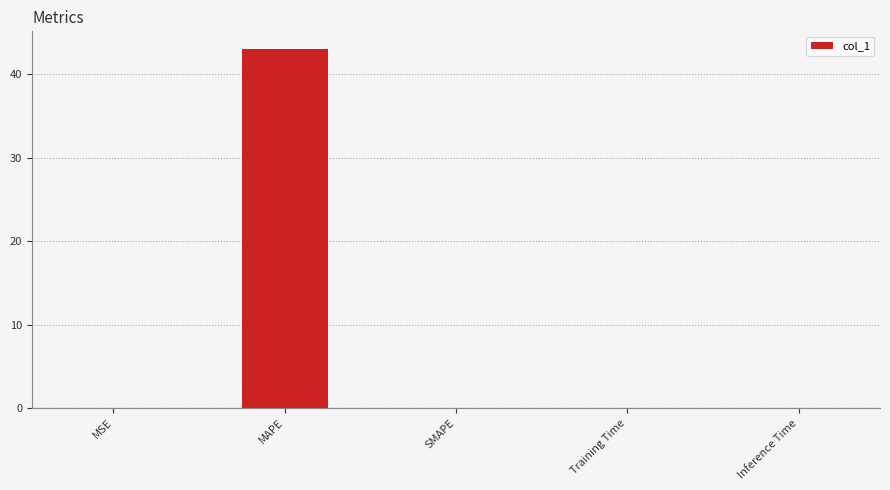

What is the greatest value displayed?

43.0